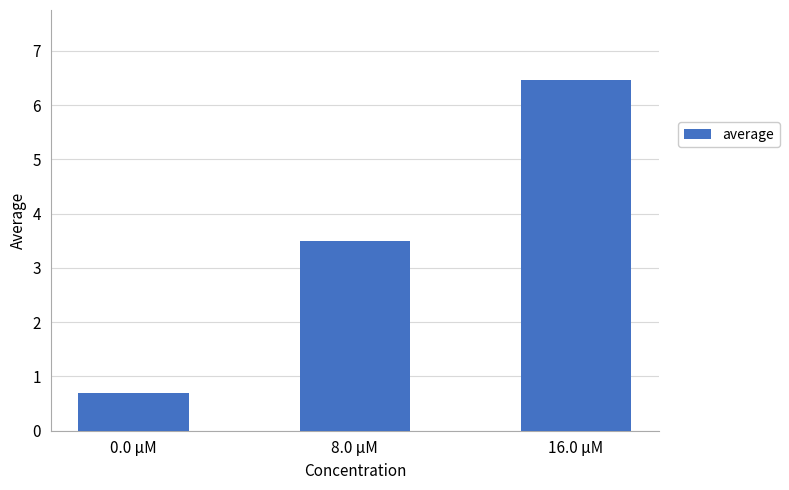

Approximately how many times larger is the value at 0.0 μM compared to 16.0 μM?

0.1